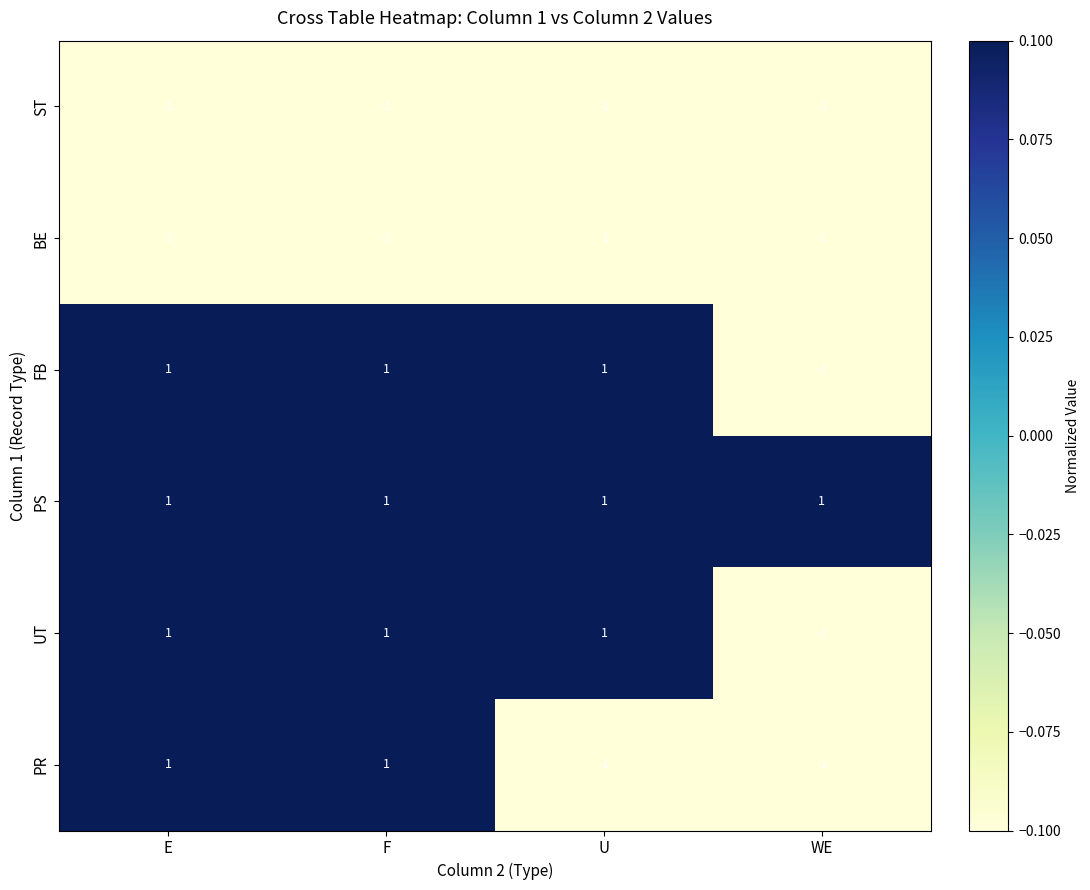

At how many categories does at least one series exceed 0?

4